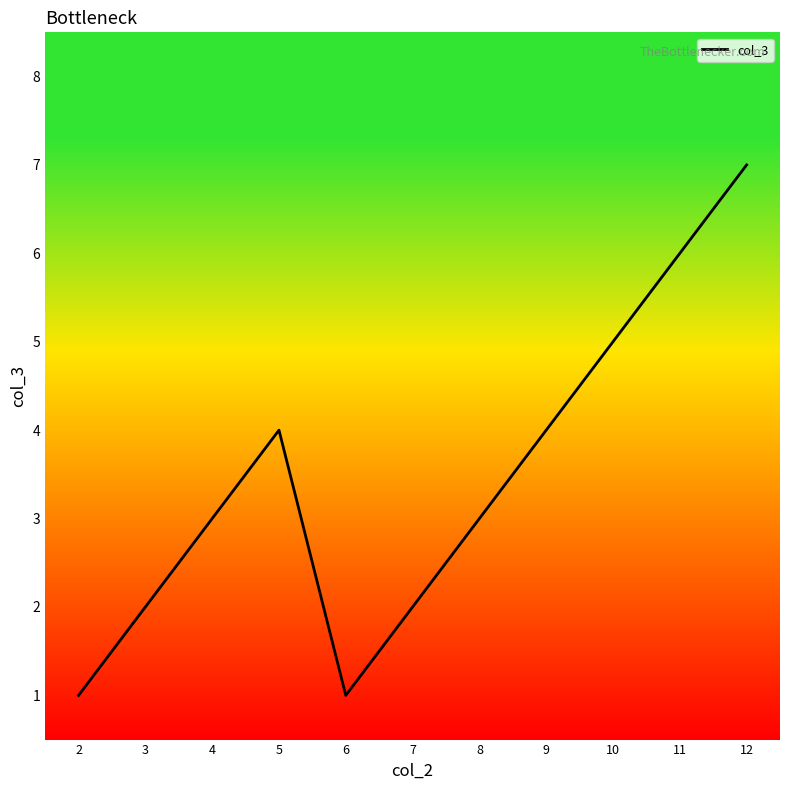

Is this an area chart (filled region under the line)?

No